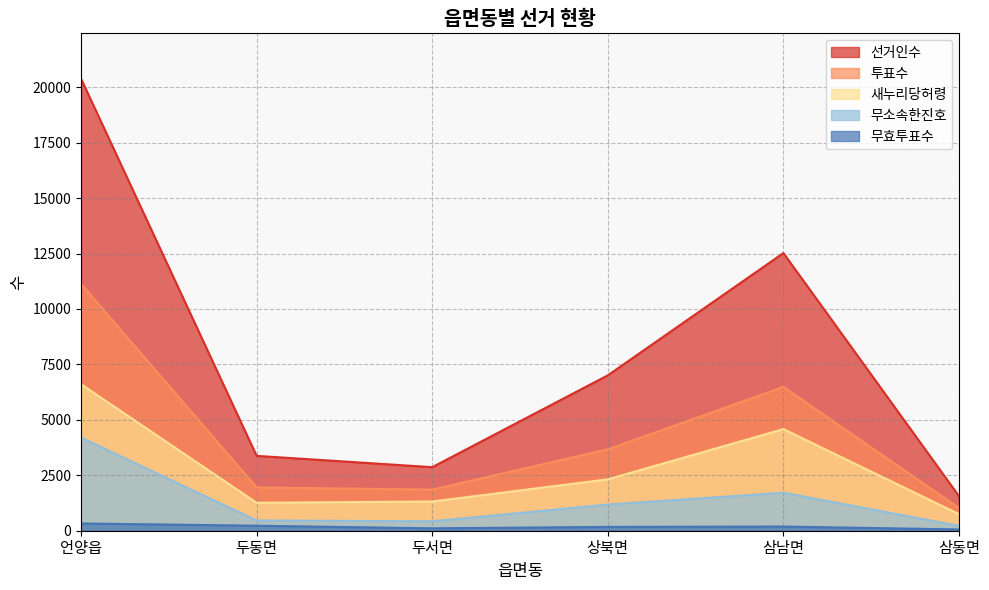

Reading left to right, transcribe all the data shown in this chart.

선거인수: 20386	3376	2866	7007	12522	1558
투표수: 11134	1951	1852	3672	6486	1025
새누리당허령: 6607	1261	1318	2318	4584	747
무소속한진호: 4199	464	426	1181	1714	219
무효투표수: 328	226	108	173	188	59